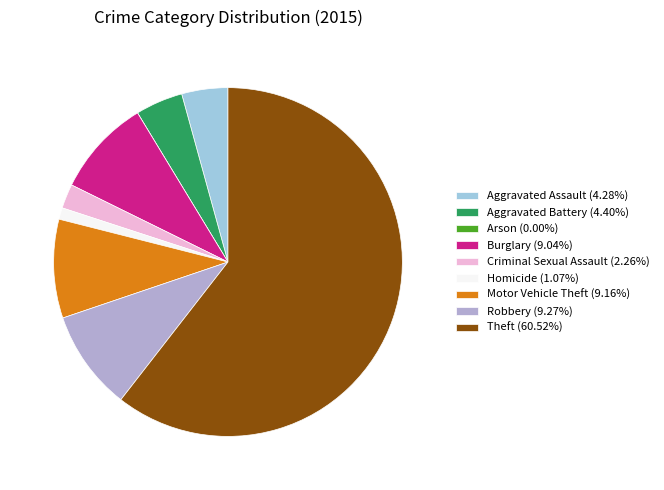

Do Aggravated Assault and Robbery together represent more than half of the pie?

No